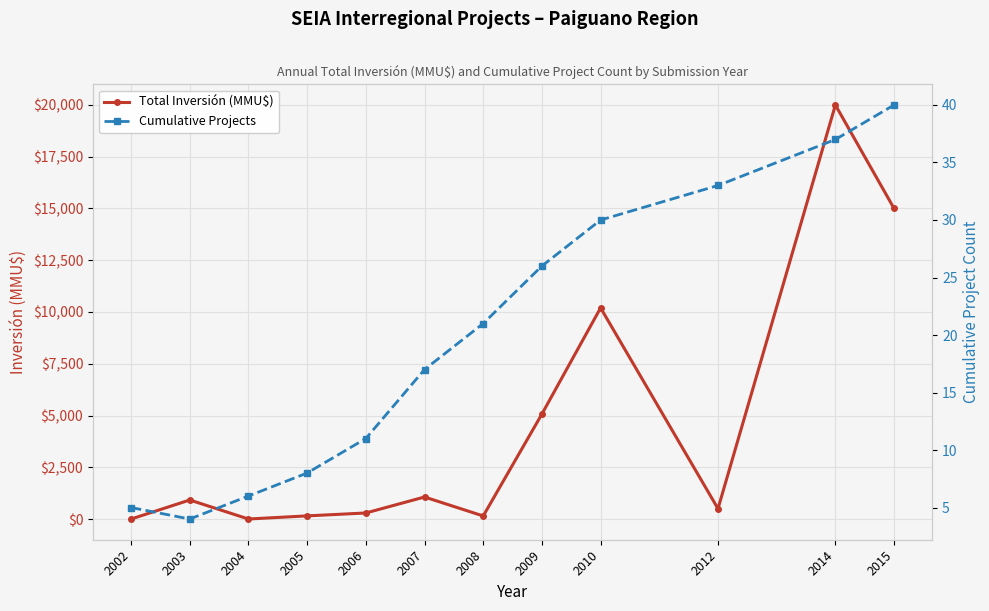

How many values in the Cumulative Projects series exceed 21?

5